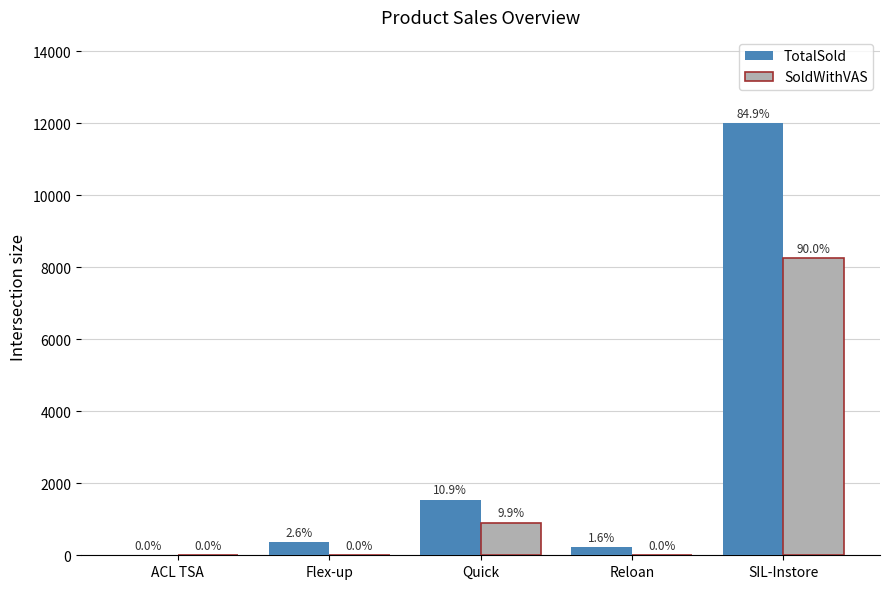

Rank the series by their average value, from highest to lowest.

TotalSold, SoldWithVAS